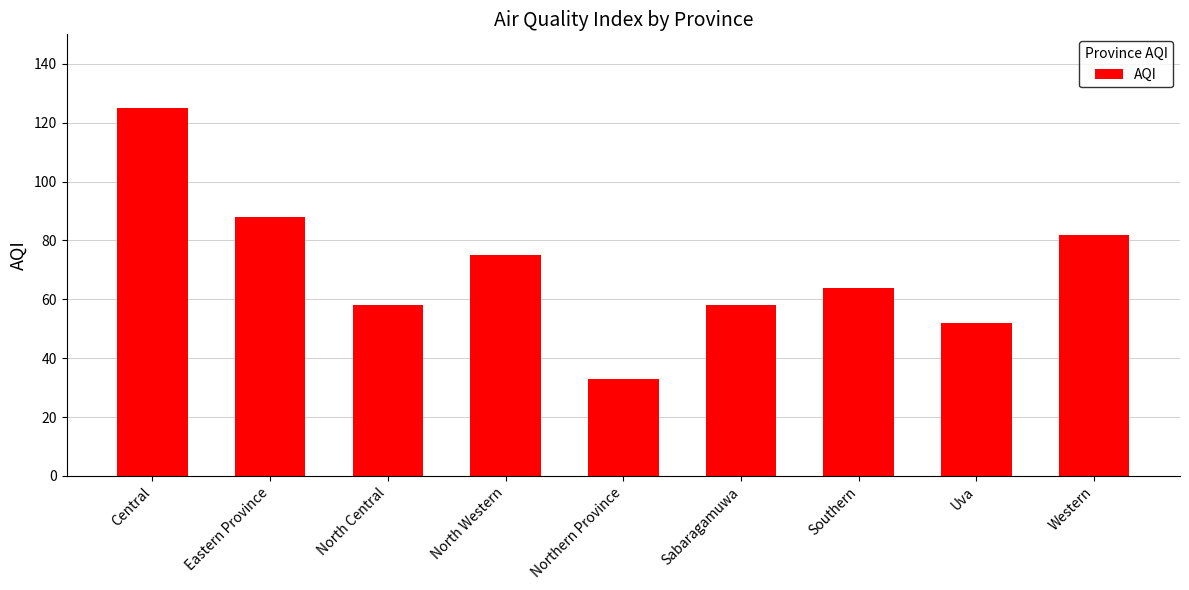

How many series are shown in this chart?

1